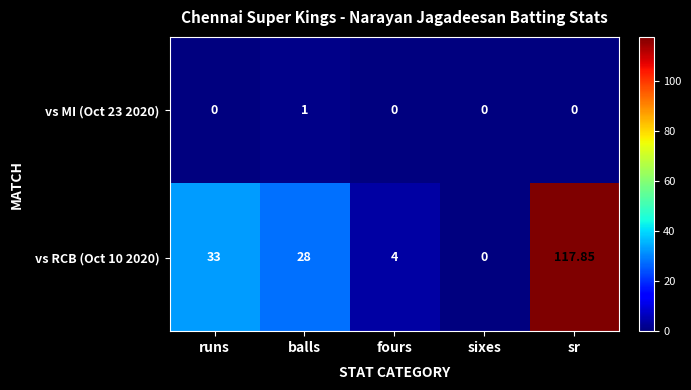

At which label does vs RCB (Oct 10 2020) reach its peak?

sr